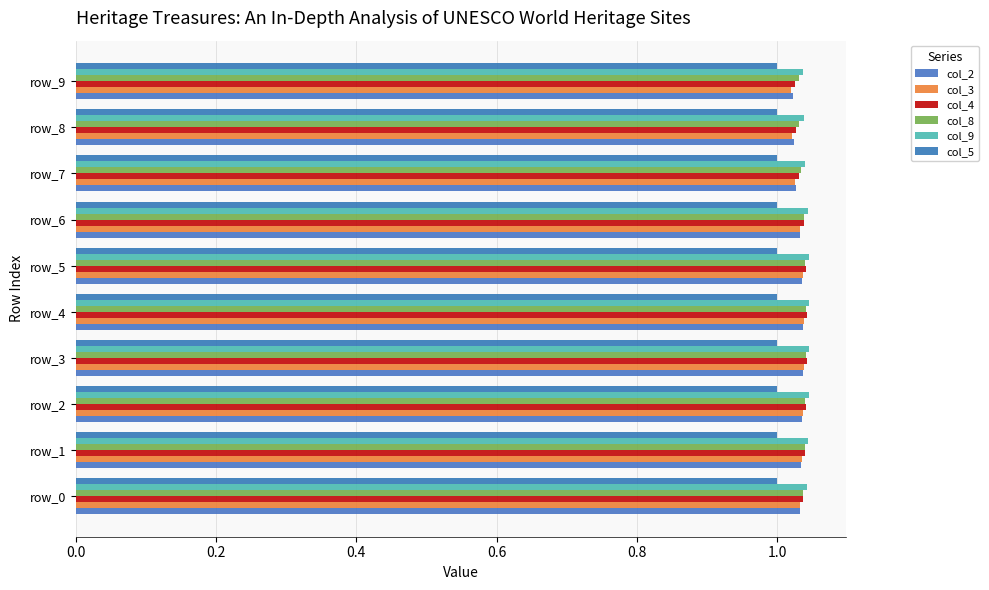

Which category has the lowest value in the col_2 series?

9